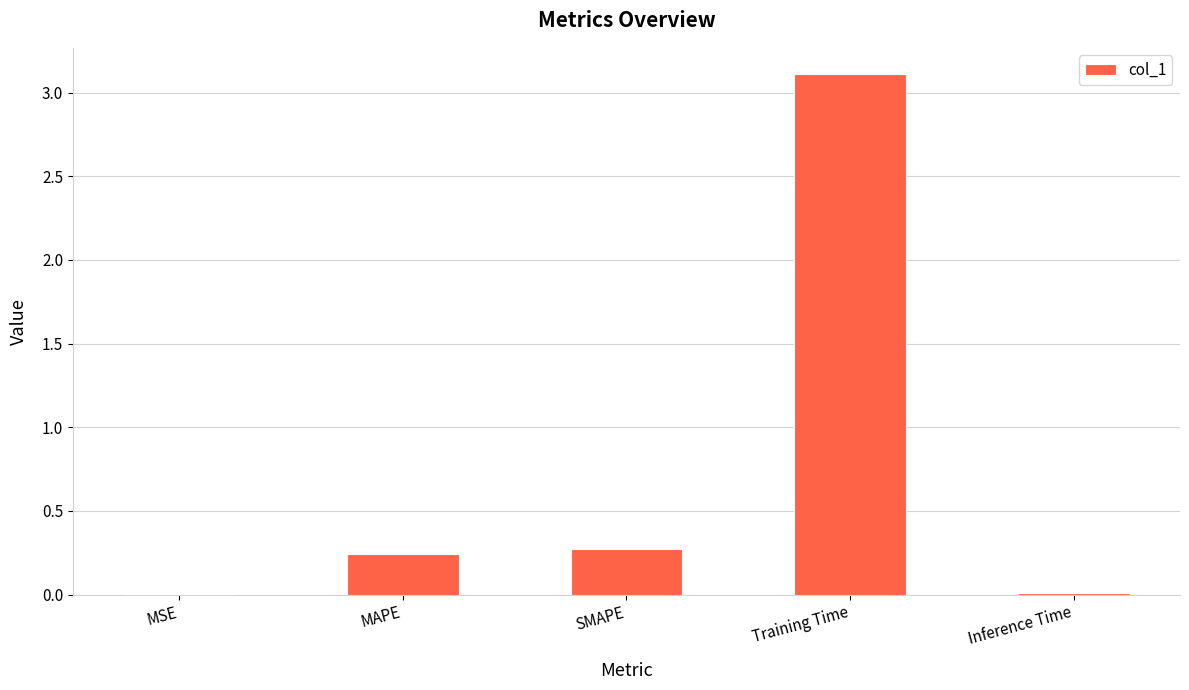

The value at Training Time is 3.1. True or false?

True